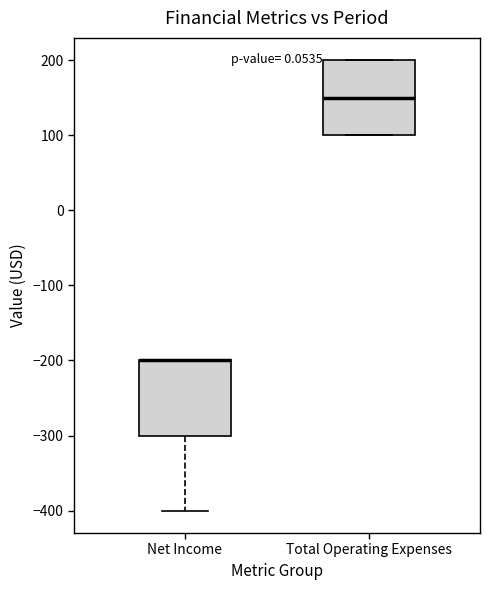

Where is the upper edge of the box for Total Operating Expenses on the y-axis? The values are not printed on the chart, so give them approximately, as read against the axis.

200